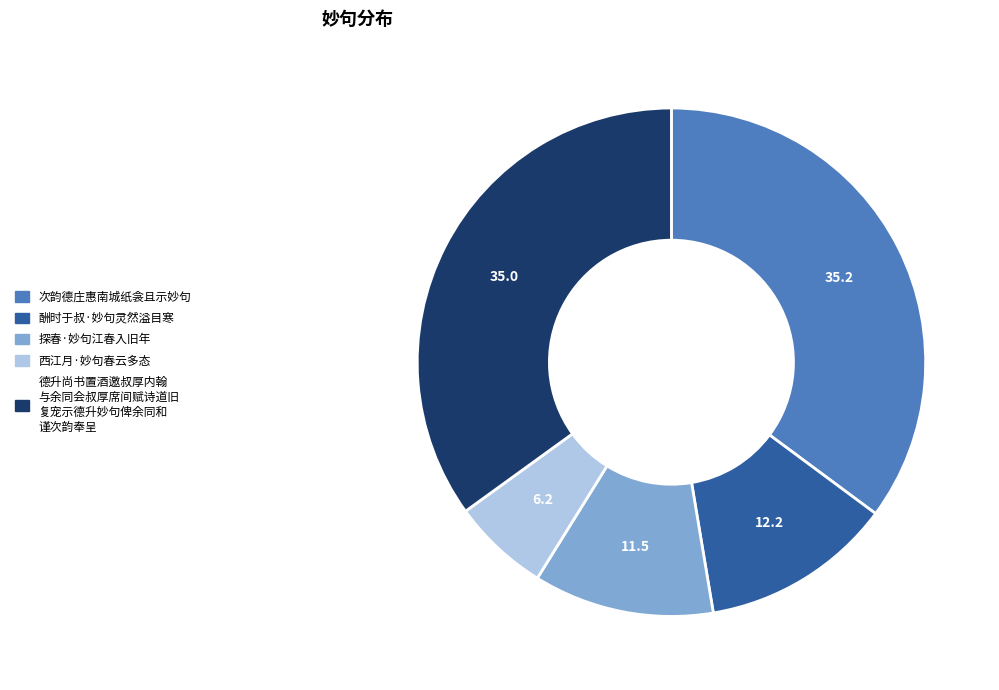

The 德升尚书置酒邀叔厚内翰 与余同会叔厚席间赋诗道旧 复宠示德升妙句俾余同和 谨次韵奉呈 slice represents 22% of the pie. True or false?

False